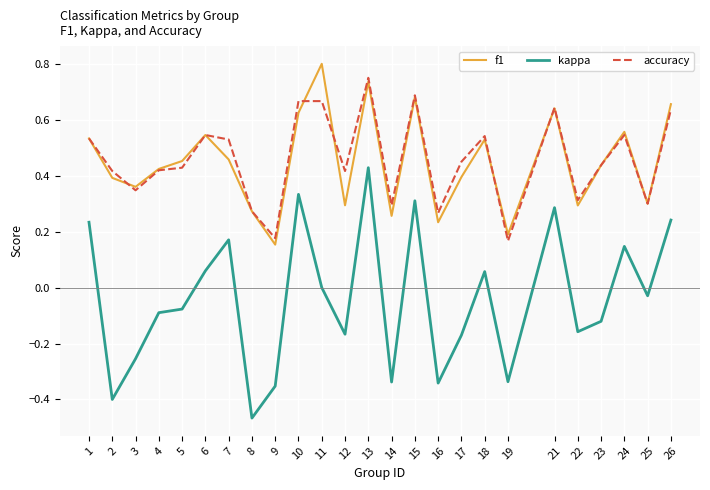

How many accuracy values are between 0 and 1?

25